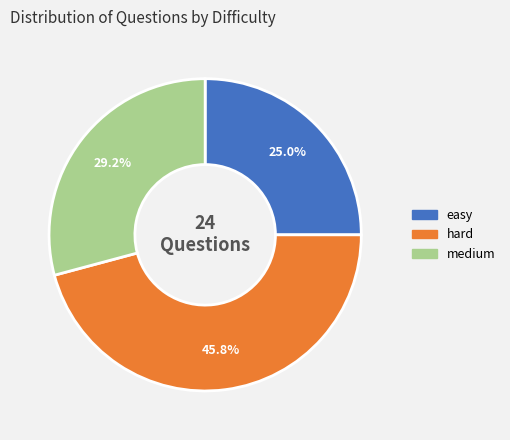

Is there any slice that represents more than half of the pie?

No